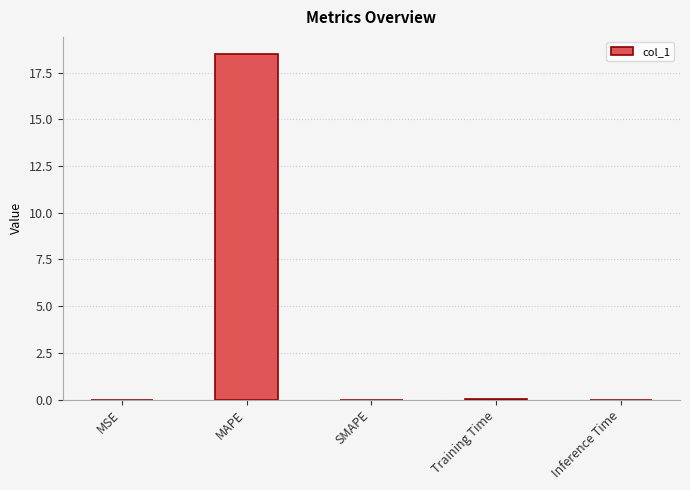

What is the greatest value displayed?

18.5